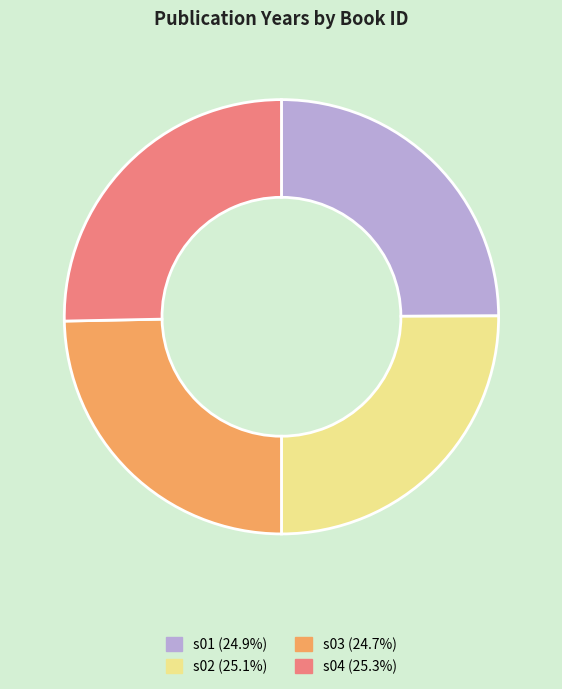

Approximately how many times larger is the value at s01 compared to s03?

1.0